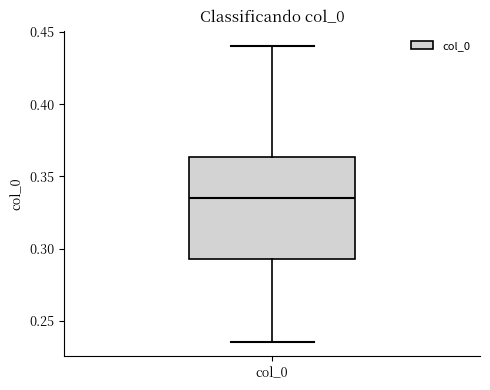

Transcribe this box plot: give where the median line is, the range the box spans, and where the two whiskers end, as read against the y-axis. The values are not printed on the chart, so give them approximately, as read against the axis.

median 0.335, box 0.295 to 0.365, whiskers 0.235 to 0.440